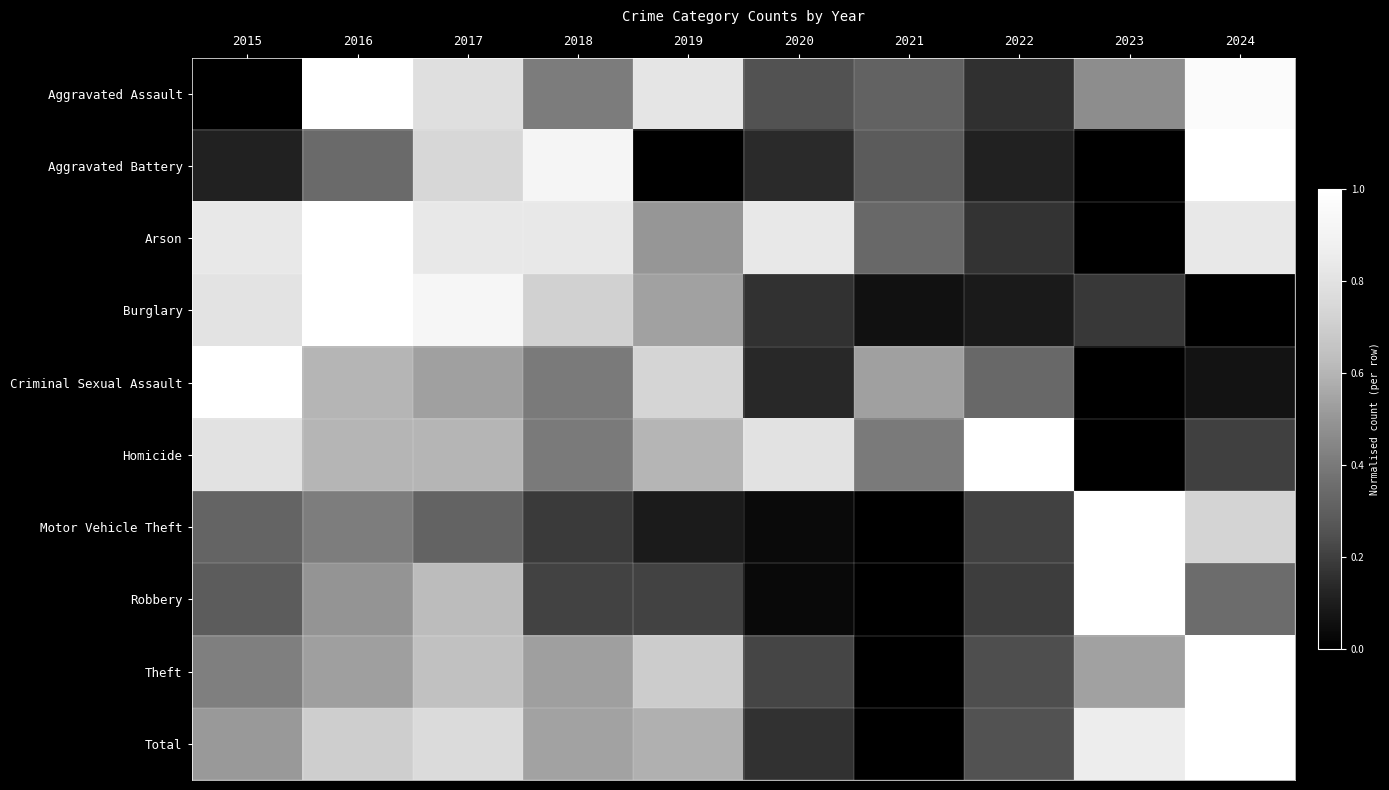

Count the number of data series in this chart.

10